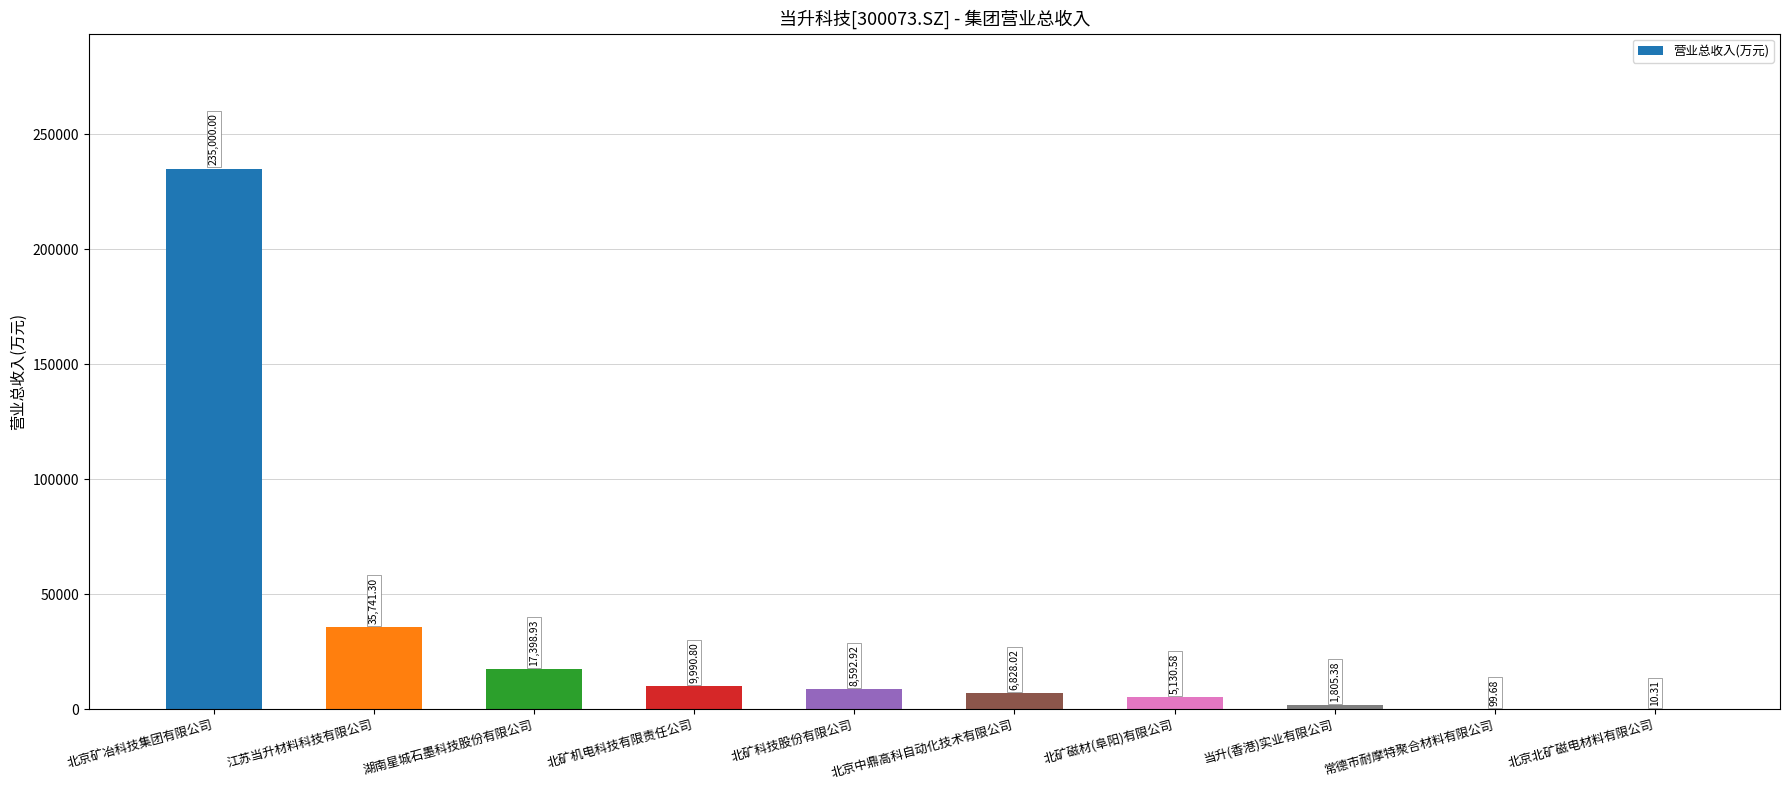

Reading right to left, transcribe all the data shown in this chart.

10.3	99.7	1805.4	5130.6	6828.0	8592.9	9990.8	17398.9	35741.3	235000.0